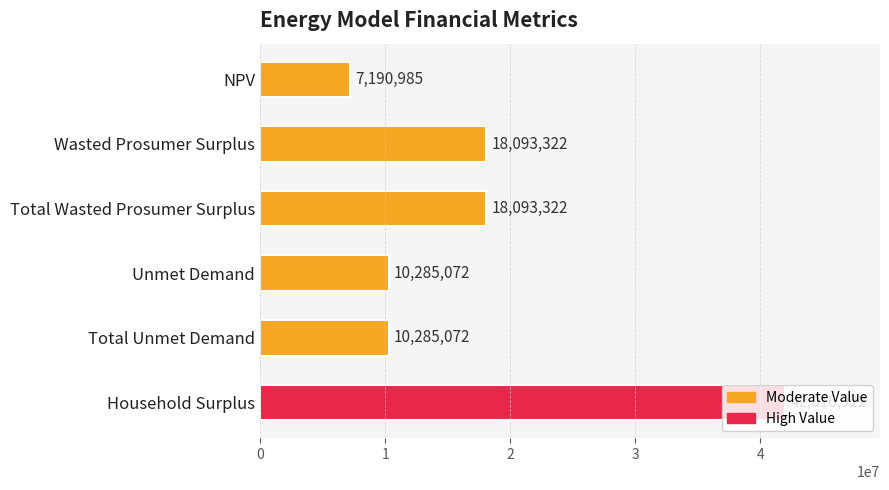

How many data points are above 18093321?

3